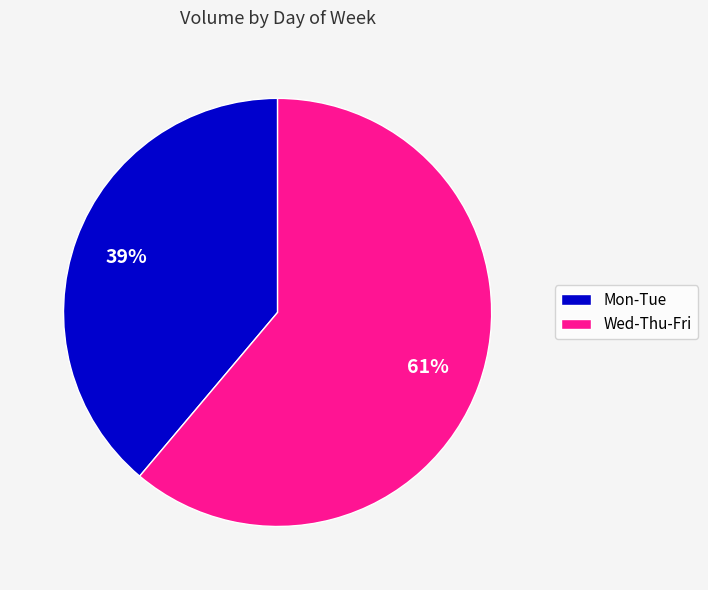

To the nearest percent, what is the difference between the largest and smallest slice percentages?

22%